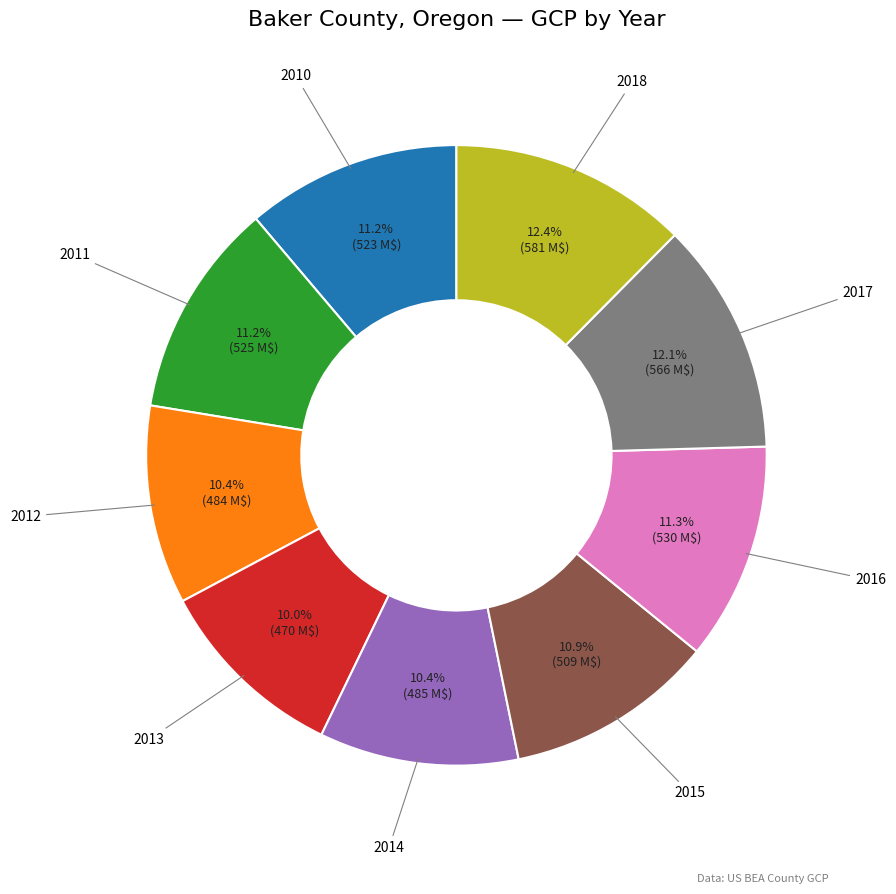

Does 2014 represent more than half of the total?

No